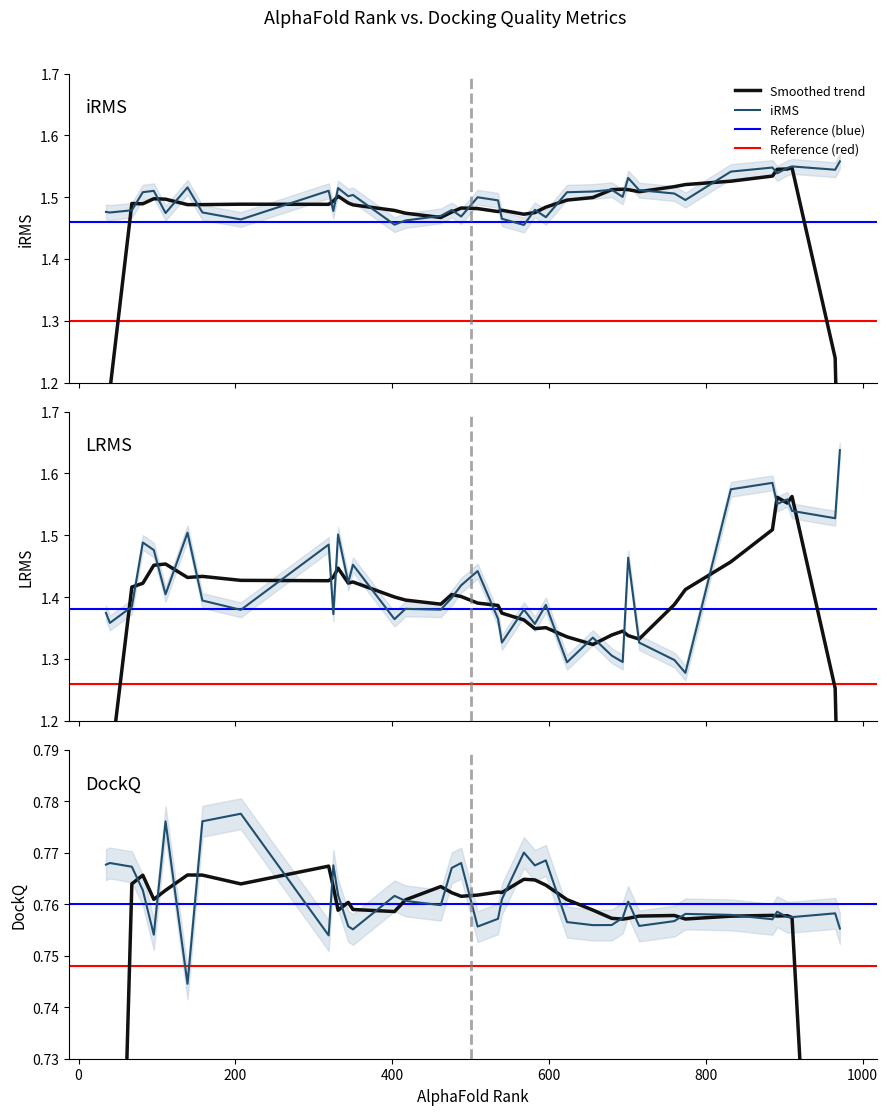

What is the value of the DockQ point at the 16th from the left?

0.8